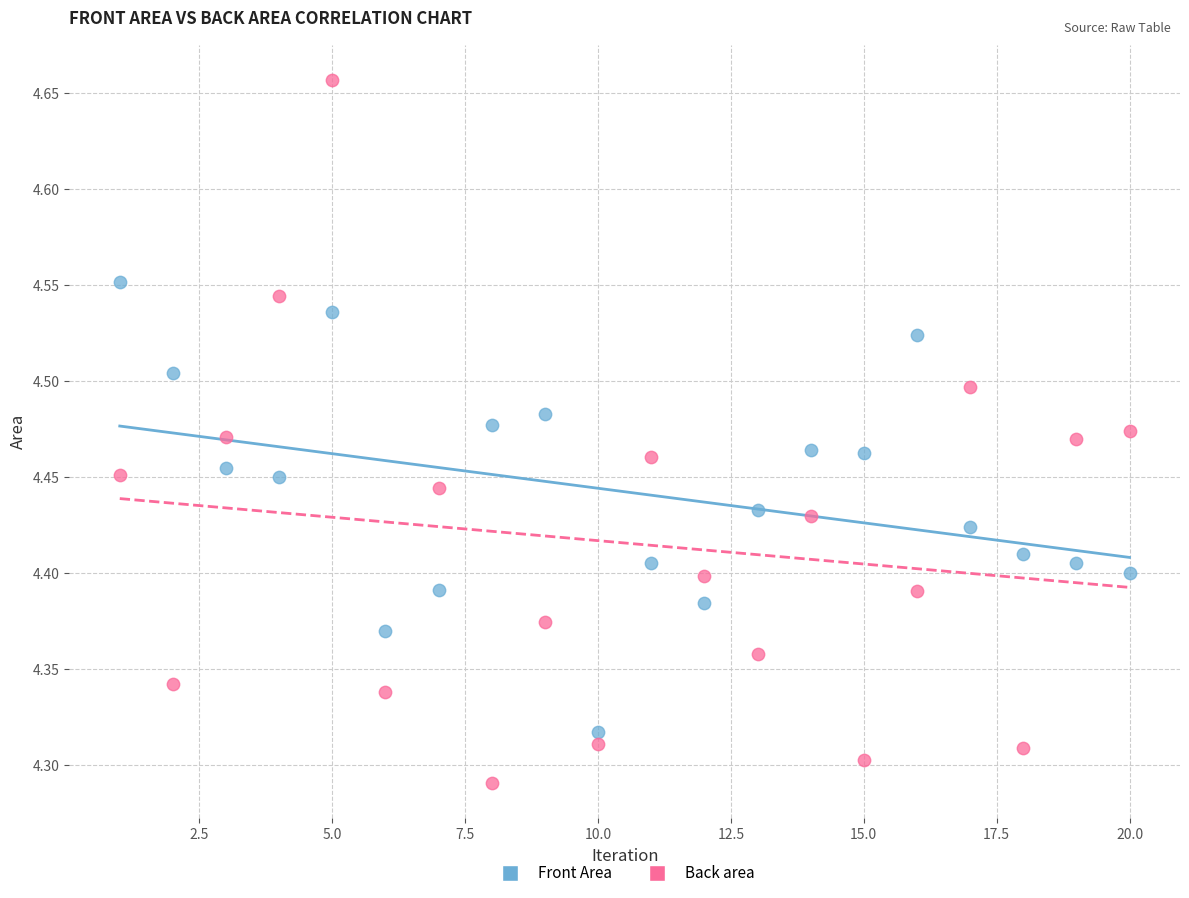

Which series reaches the minimum Y coordinate?

Back area